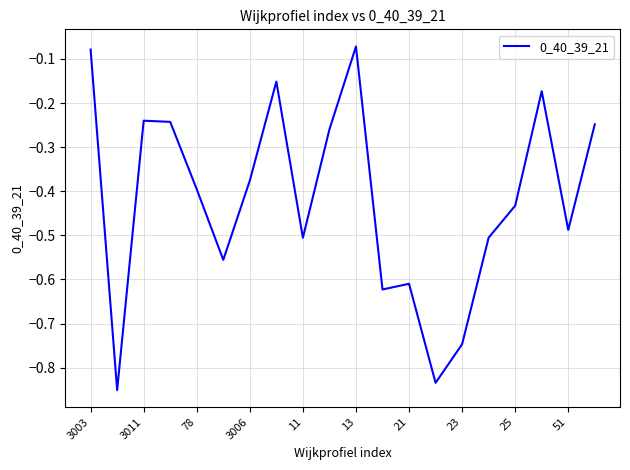

What is the difference between the maximum and minimum values?

0.8